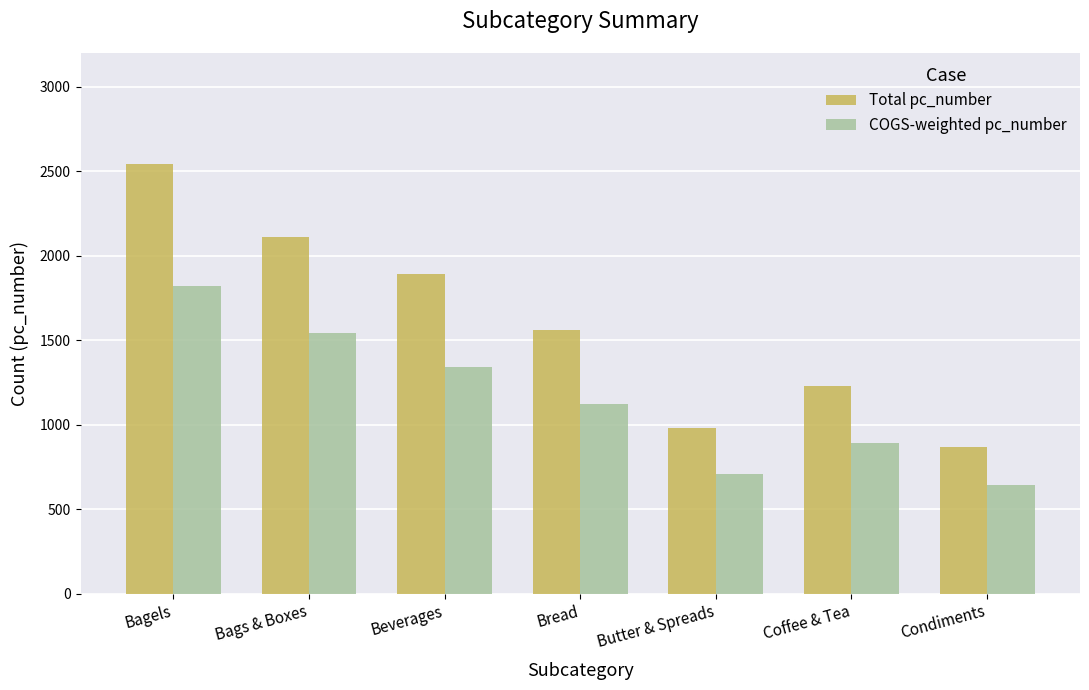

Which series has the largest total across all categories?

Total pc_number